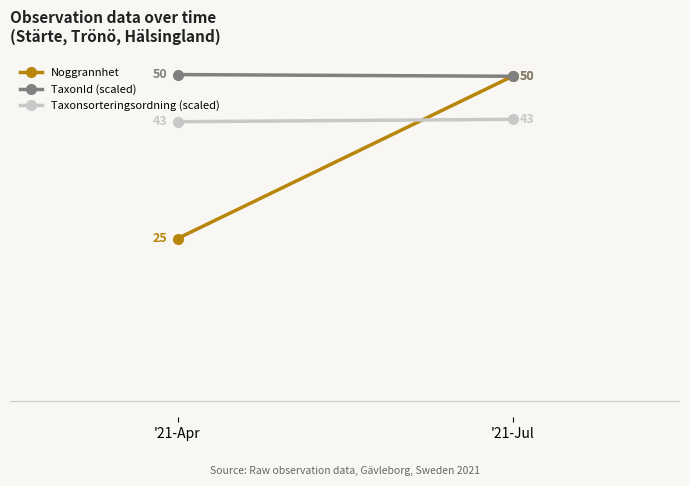

Is it true that TaxonId (scaled) equals 50.3 at '21-Apr?

True